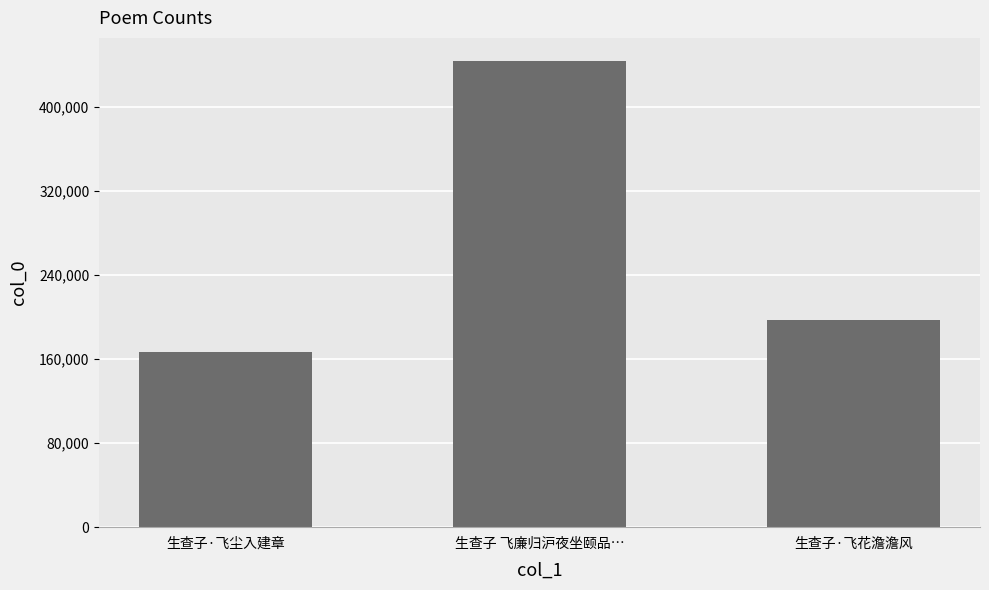

Which has a higher value, 生查子·飞花澹澹风 or 生查子 飞廉归沪夜坐颐品…?

生查子 飞廉归沪夜坐颐品…